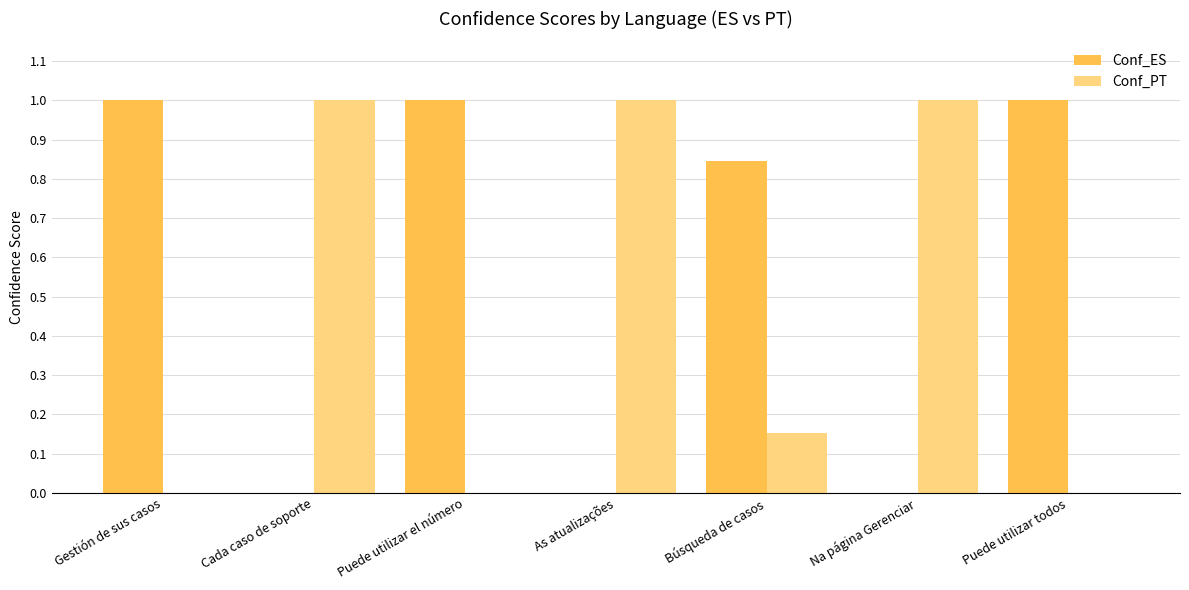

What is the maximum value for Conf_PT?

1.0